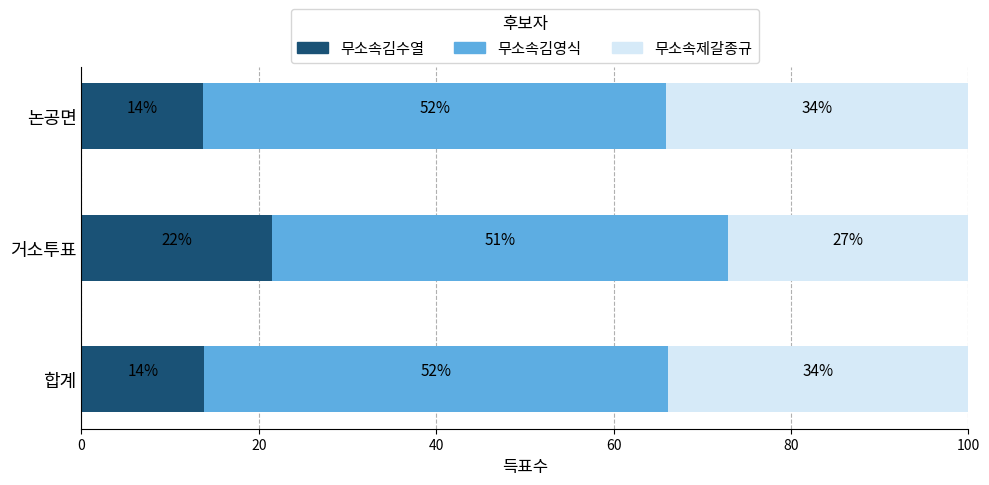

What is the approximate value of 무소속김수열 at 합계?

13.9